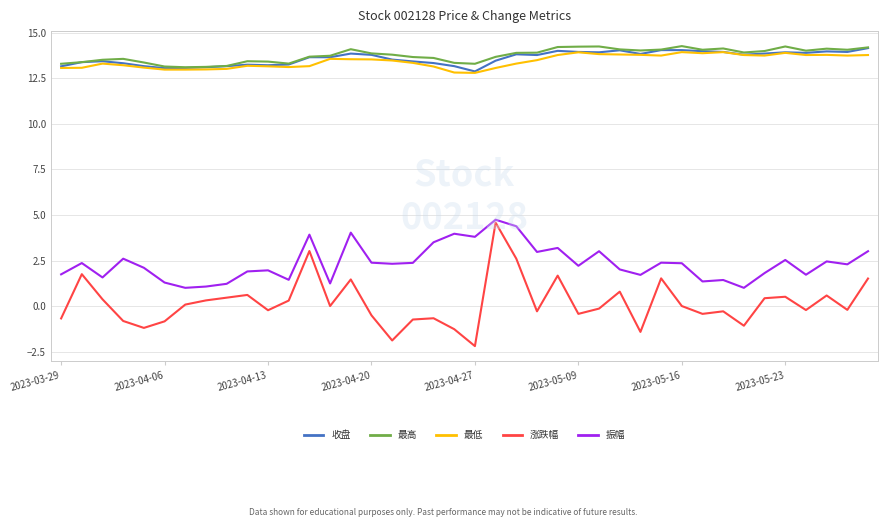

What is the difference between the maximum and minimum values in the 收盘 series?

1.3